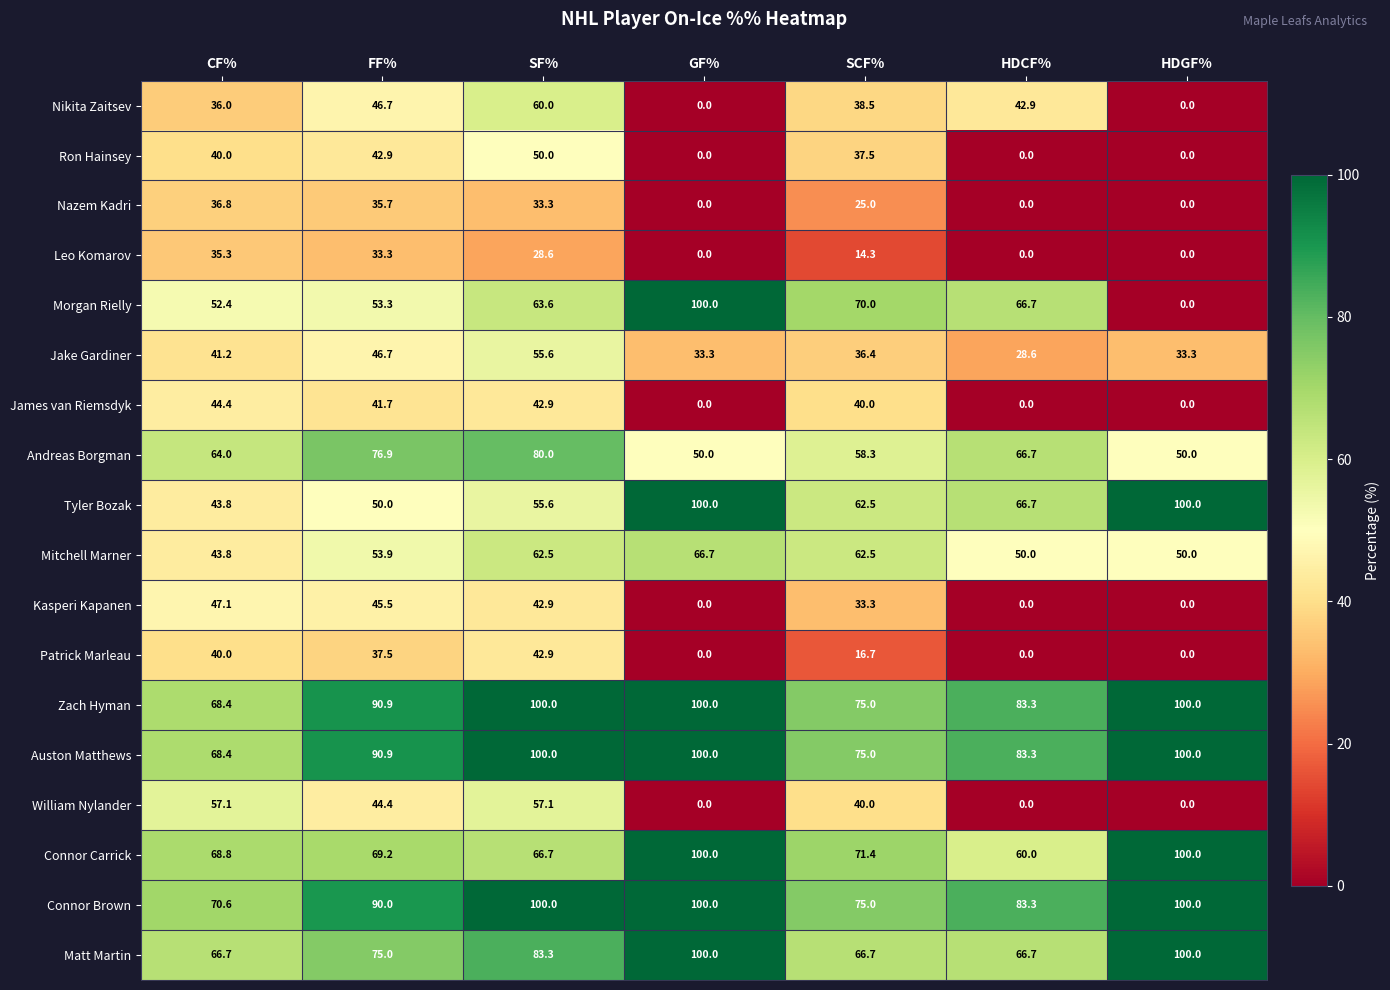

What is the average value of the Kasperi Kapanen series?

24.1